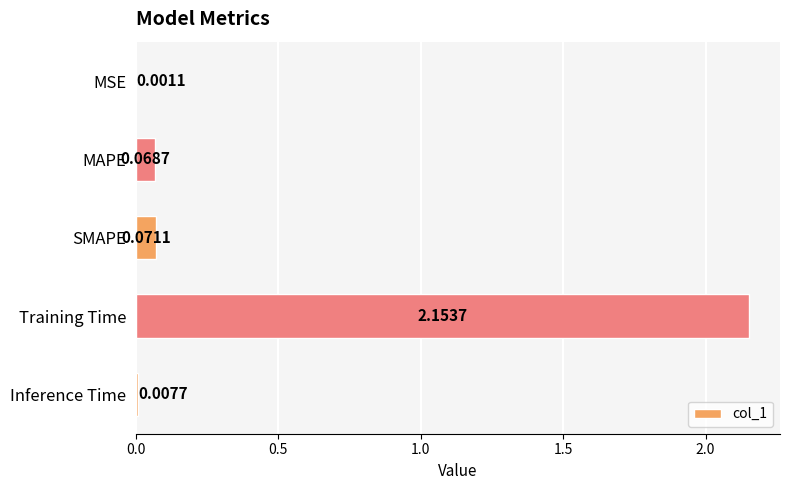

What is the change in value from Training Time to Inference Time?

-2.1